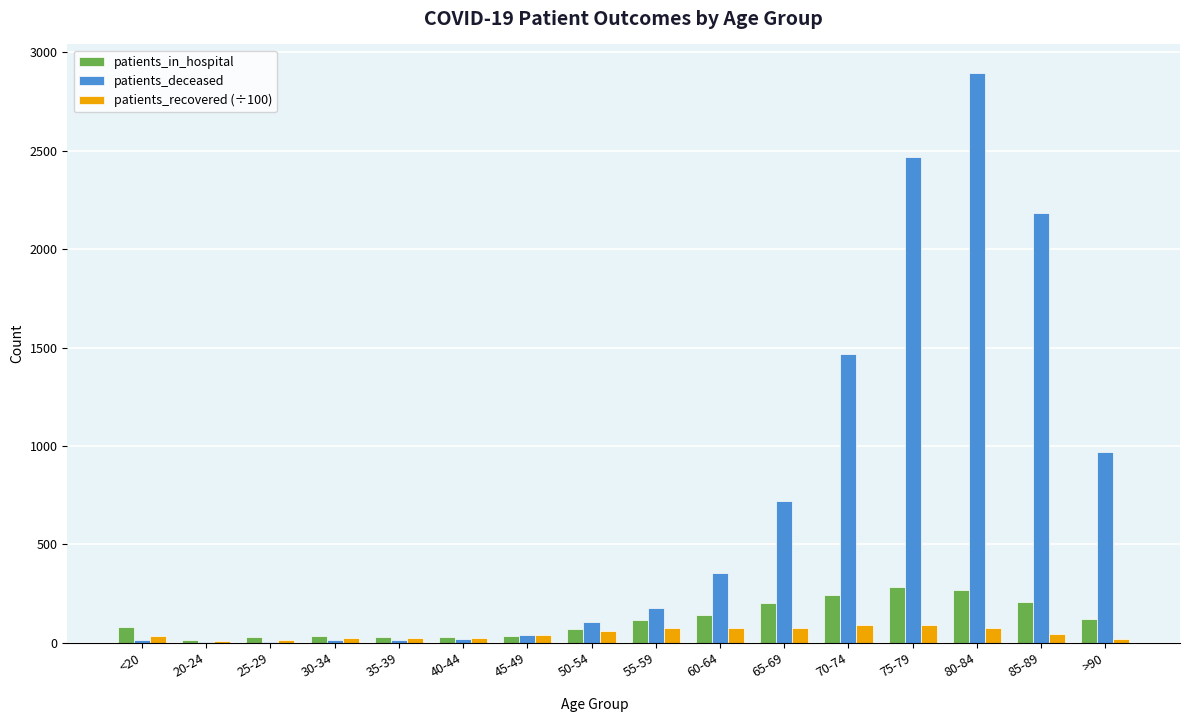

The value of patients_in_hospital at 75-79 is 489.8. True or false?

False